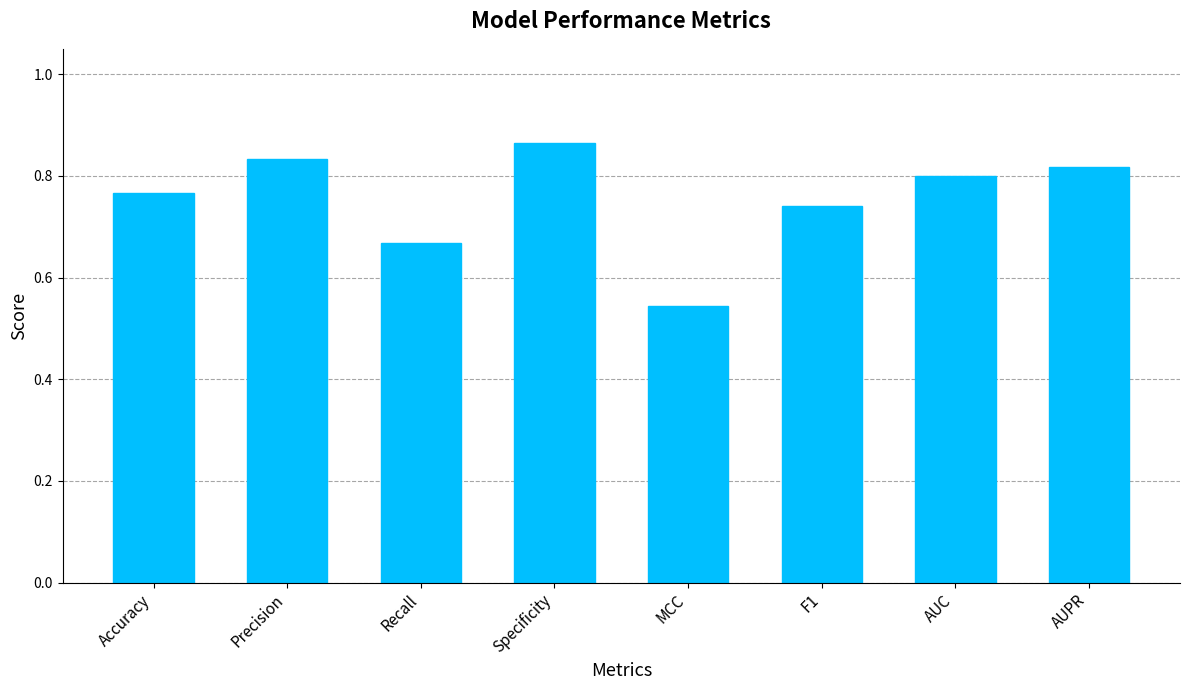

Where is the data nearest to the value 0?

MCC